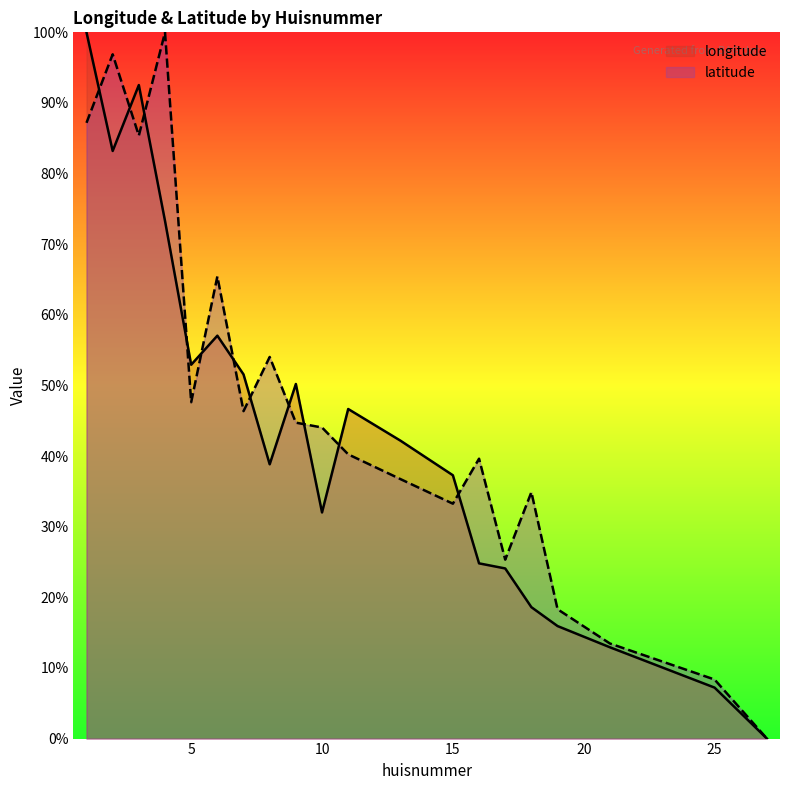

What is the approximate value of longitude at 18?

18.6